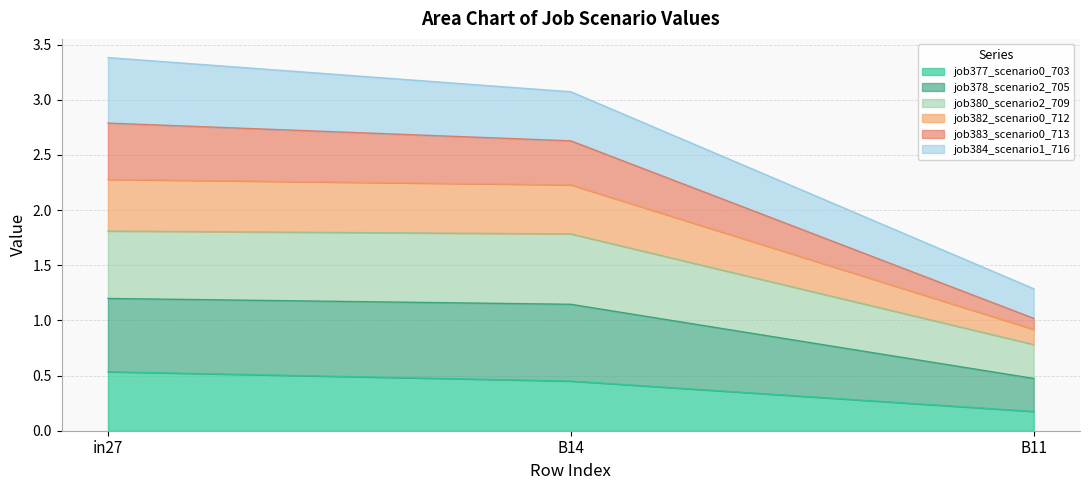

The value of job377_scenario0_703 at in27 is 0.5. True or false?

True